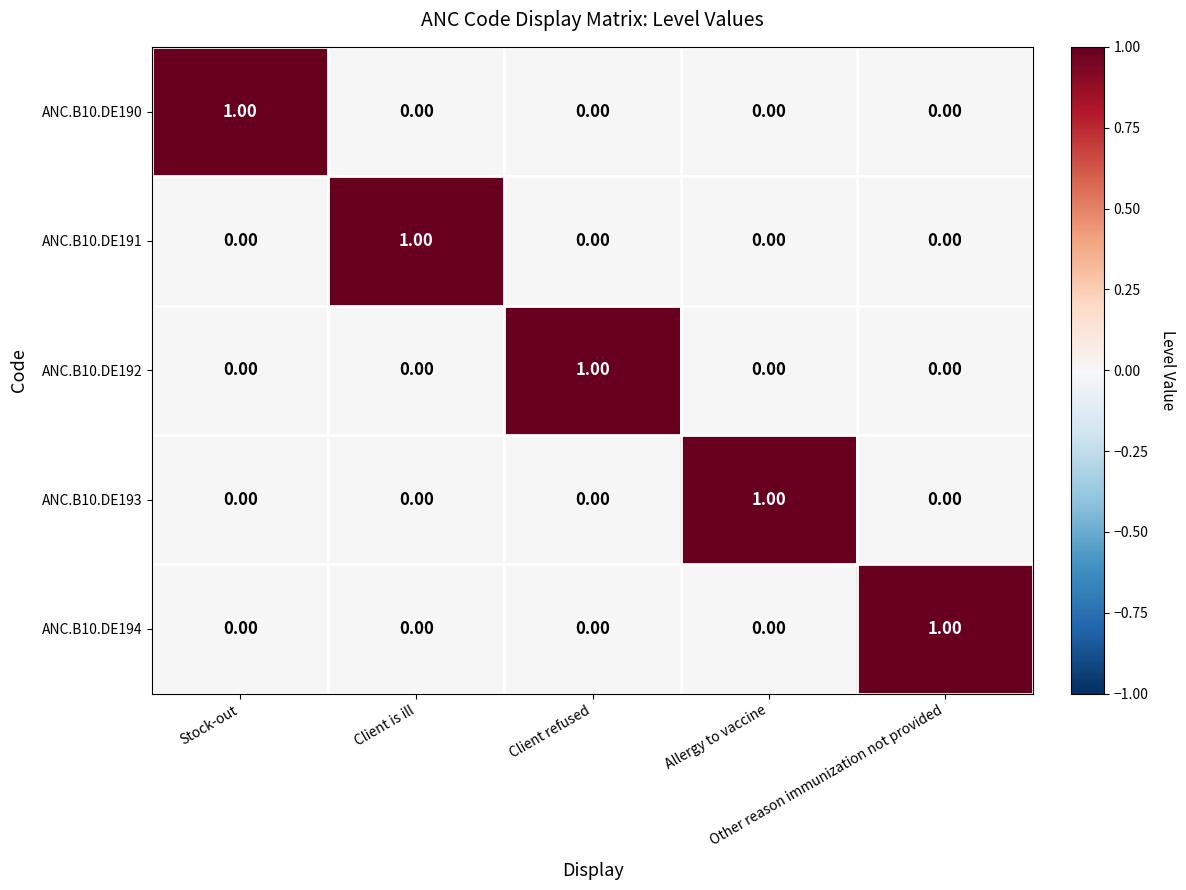

What is the total value across all series at Other reason immunization not provided?

1